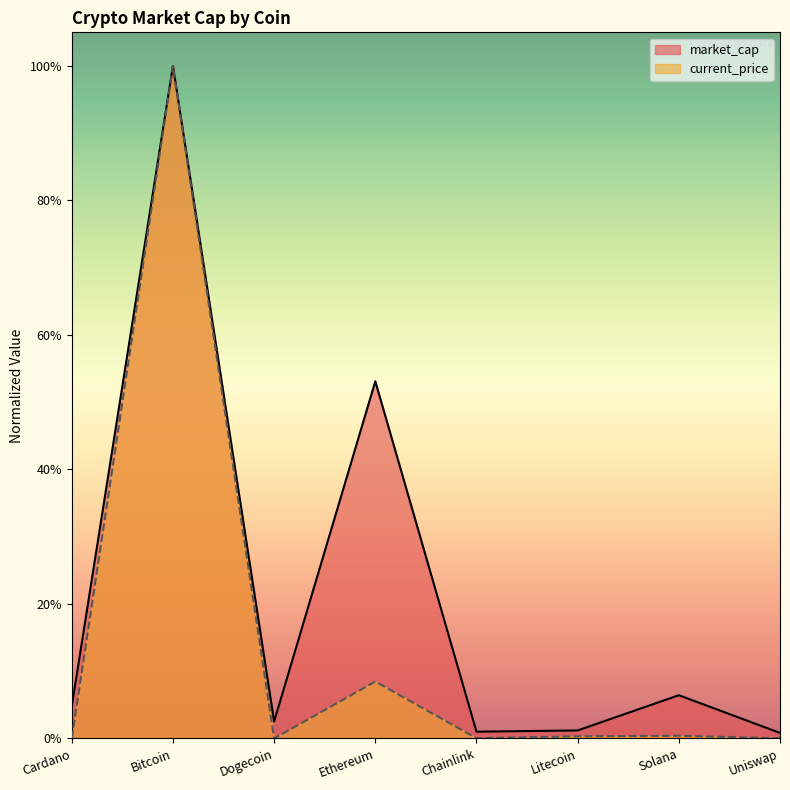

What is the maximum value for current_price?

1.0